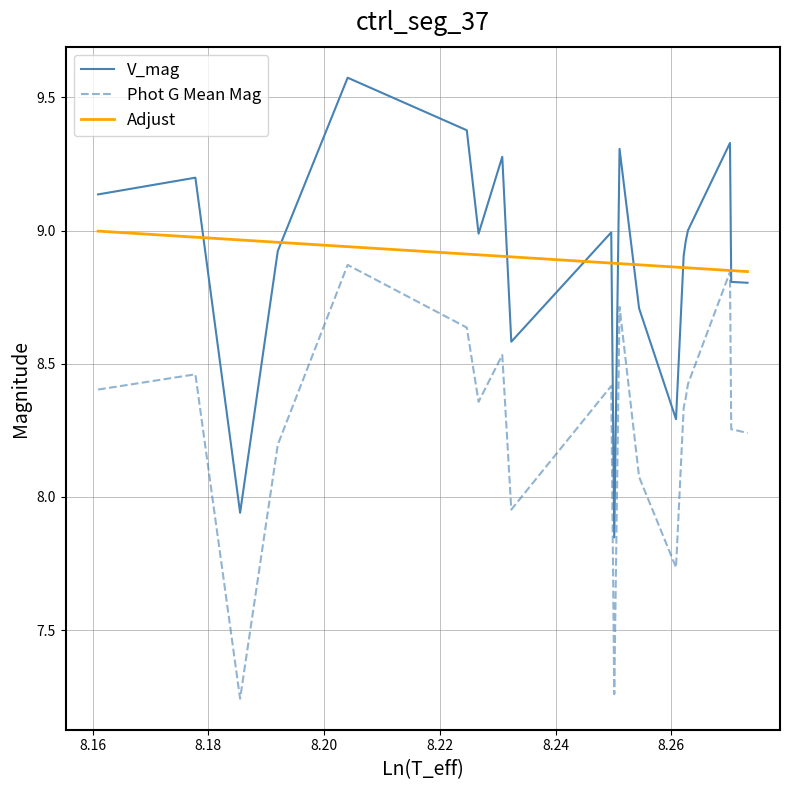

True or false: V_mag and Adjust cross at least once.

True